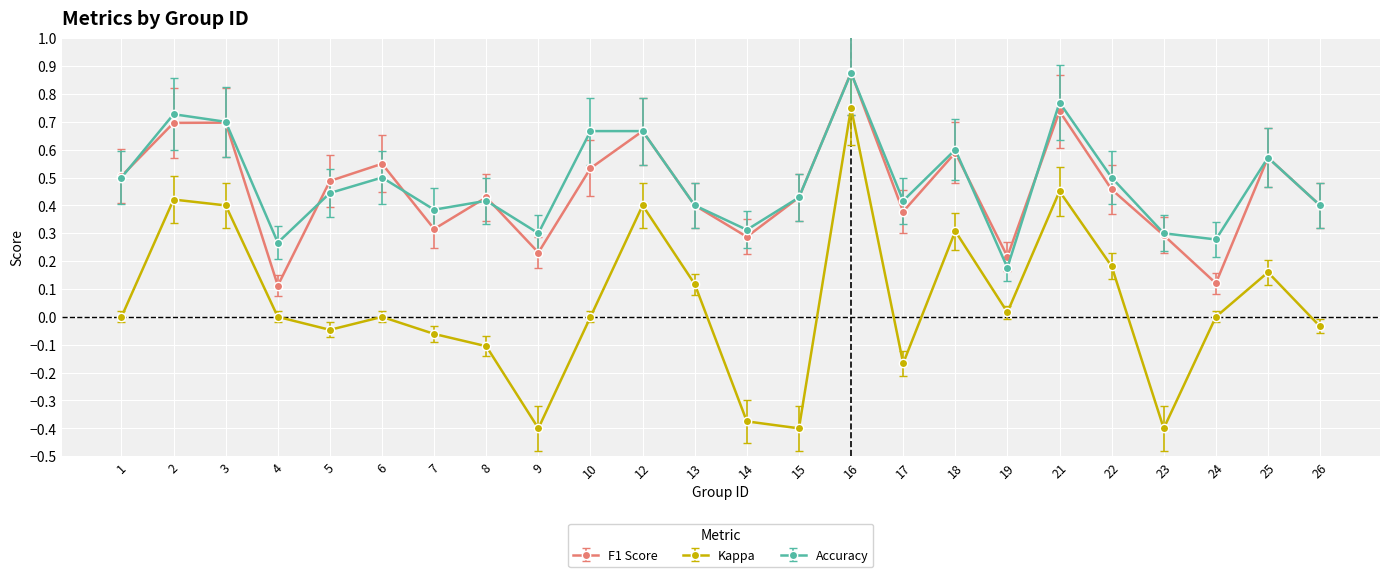

Which label corresponds to the largest value in the chart?

16